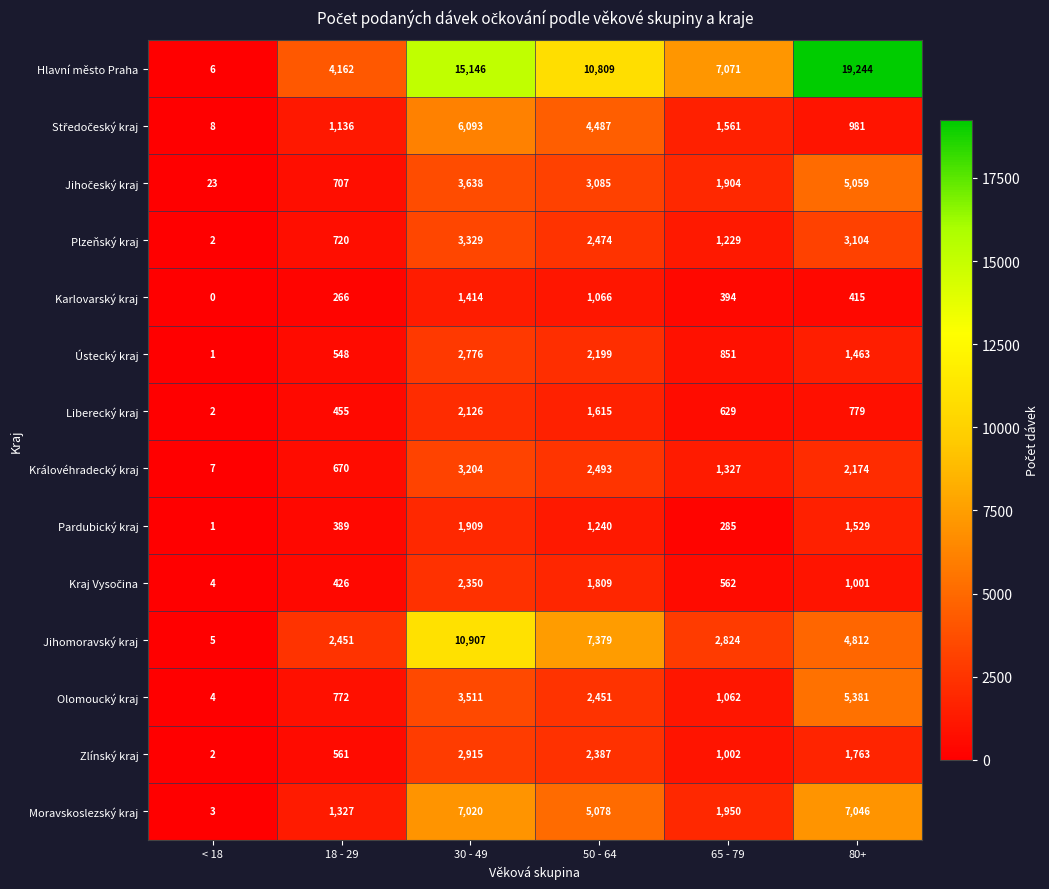

Which series has the largest total across all categories?

Hlavní město Praha